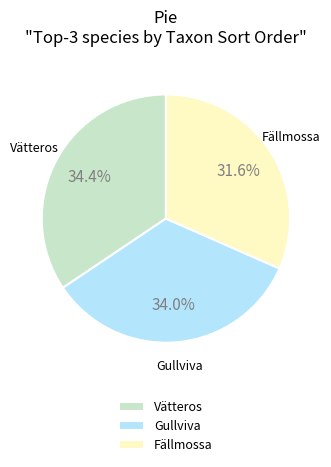

Is there any slice that represents more than half of the pie?

No